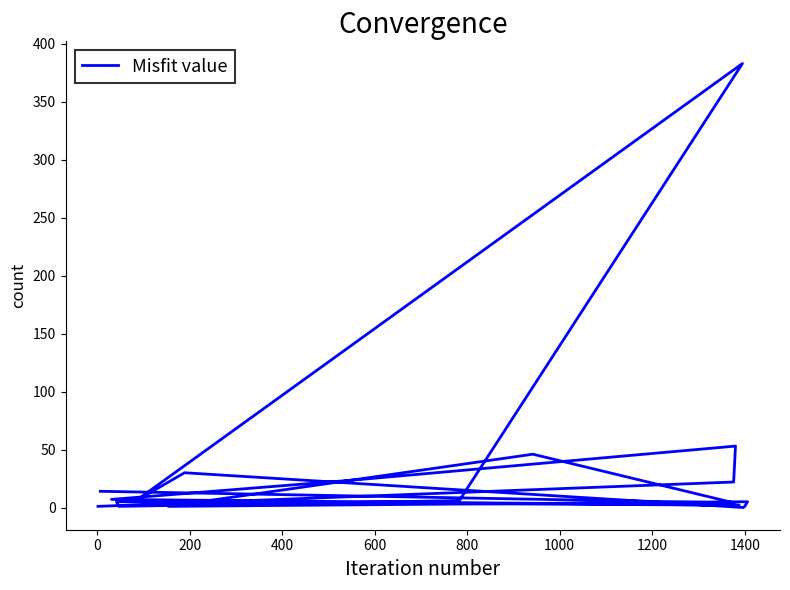

Reading right to left, what are all the values shown in this chart?

14	4	46	1	5	1	0	30	5	383	6	1	5	2	7	24	53	22	1